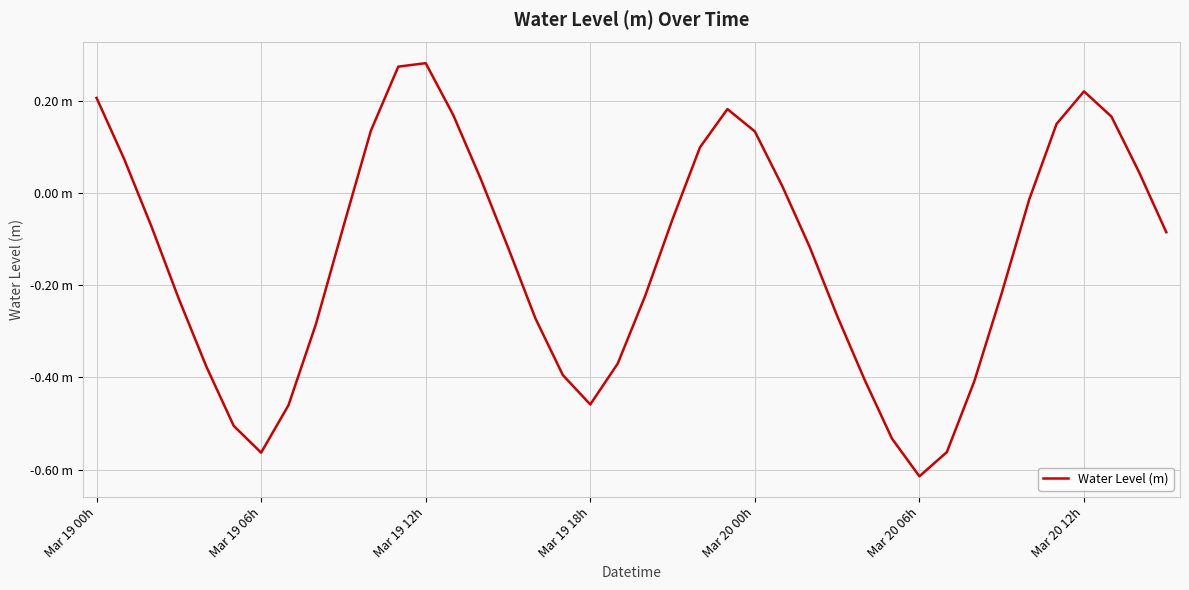

What is the average value?

-0.1